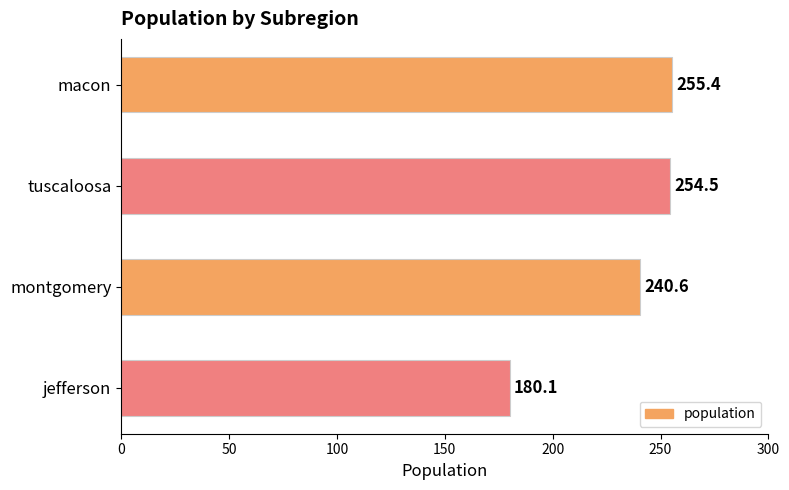

Are the bars horizontal?

Yes